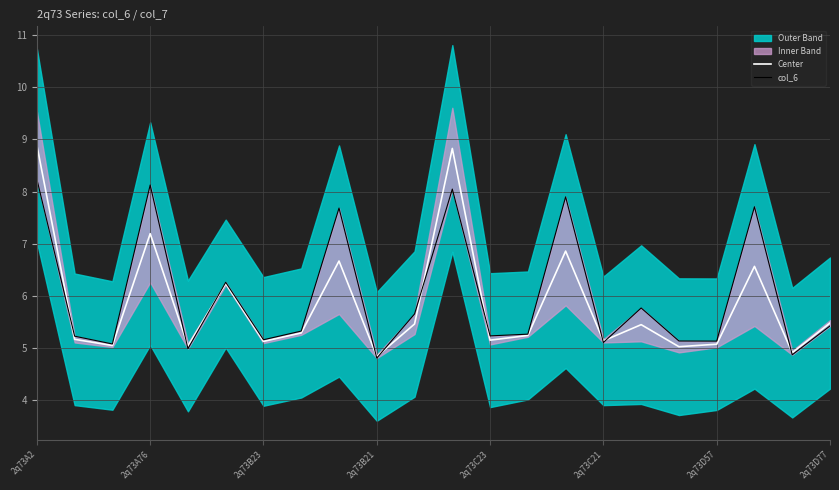

The value of Center at 2q73B23 is 9.1. True or false?

False